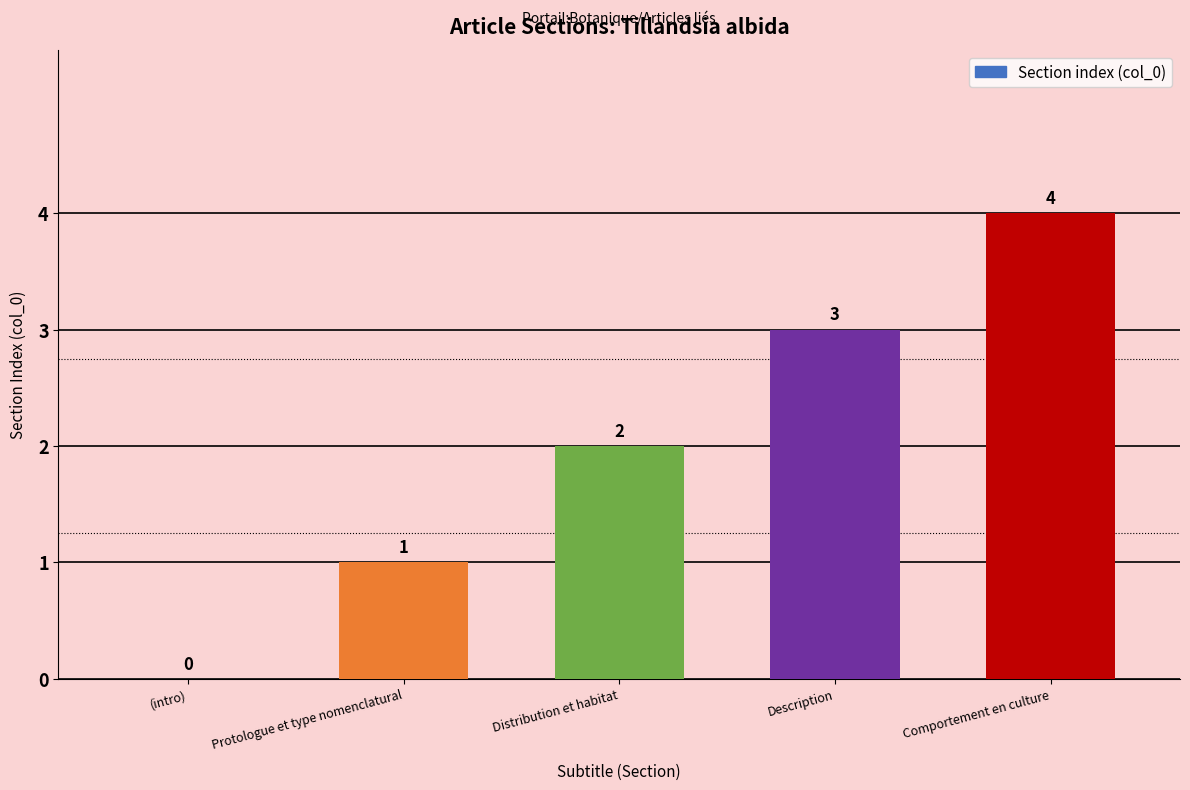

What is the difference between the values at Description and Protologue et type nomenclatural?

2